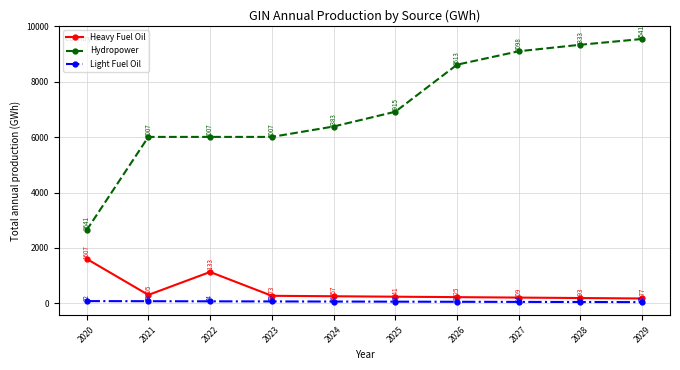

What is the total value across all series at 2027?

9360.1